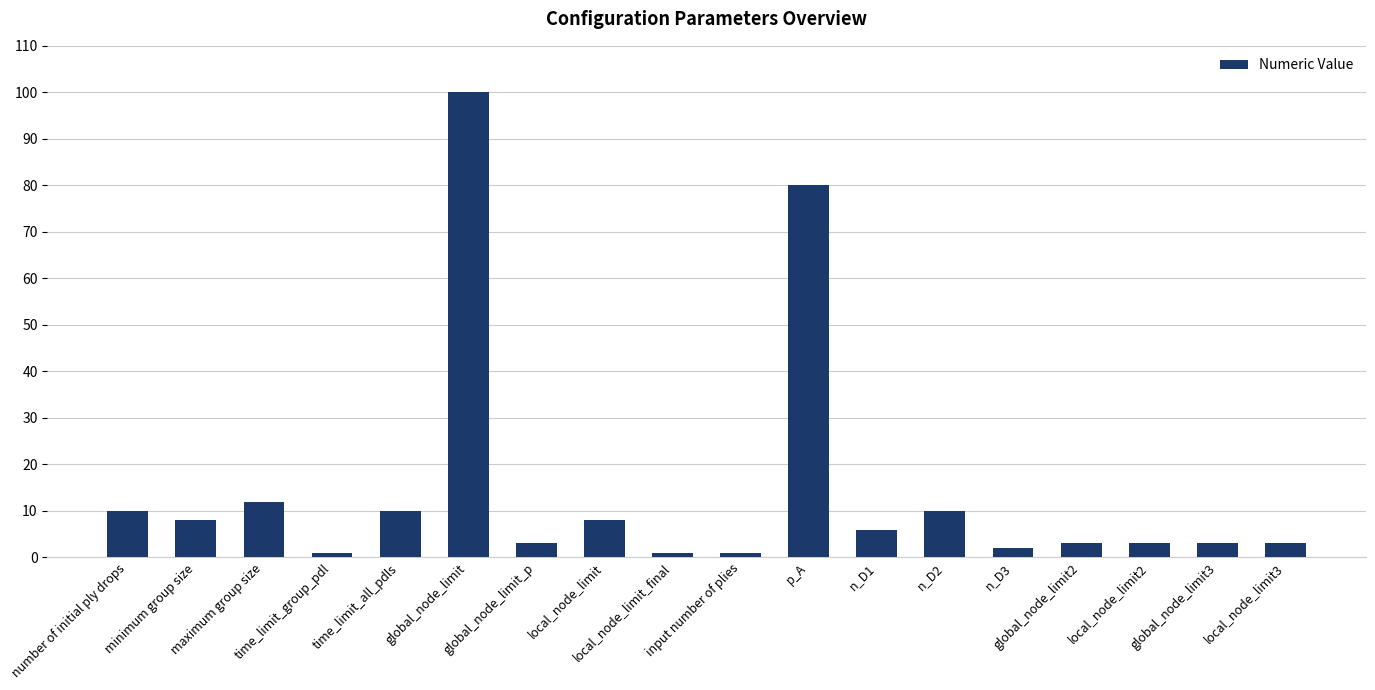

How many data points are less than 6?

9